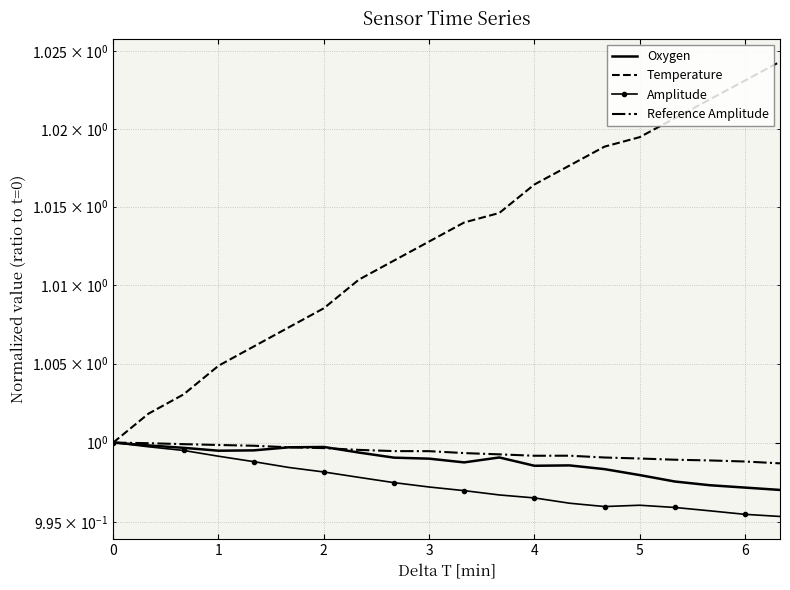

What value does the Oxygen series have at 0?

1.0